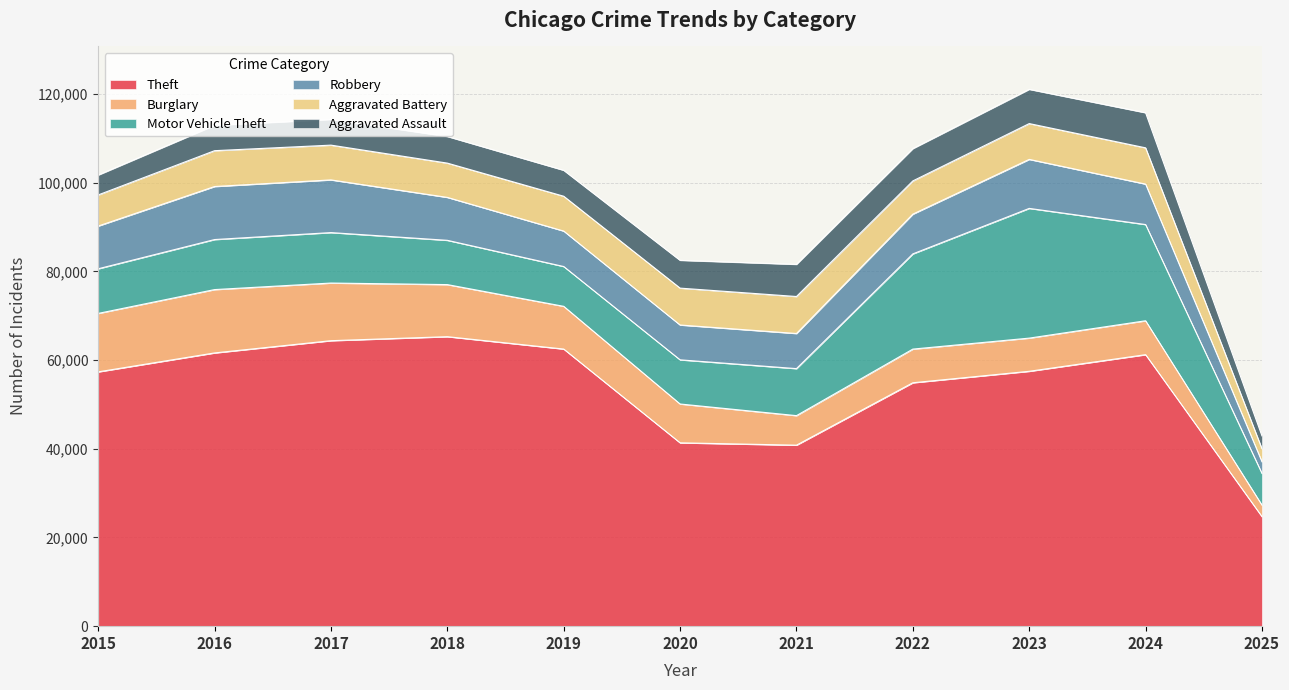

The value of Aggravated Battery at 2015 is 7018. True or false?

True